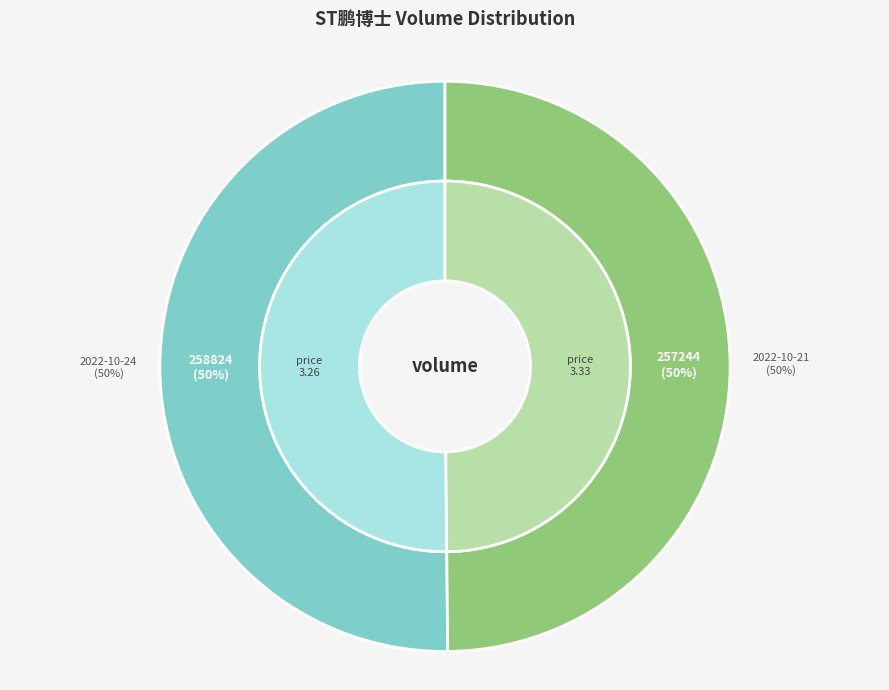

Combined, do 2022-10-21 (257244) and 2022-10-24 (258824) account for over 50%?

Yes